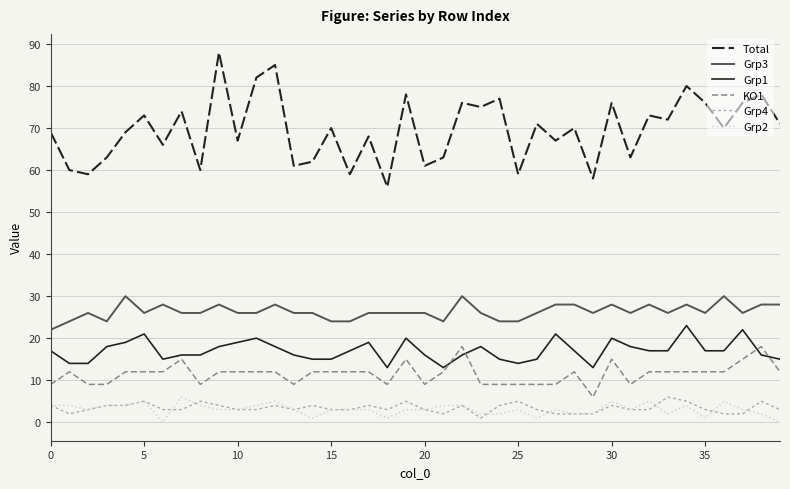

True or false: Grp1 and Grp2 cross at least once.

False